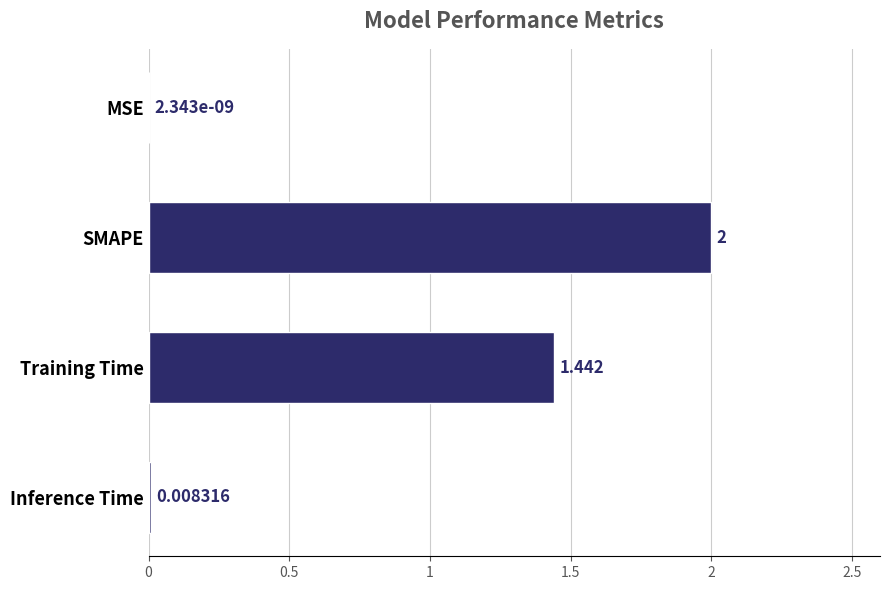

What is the maximum value shown in the chart?

2.0